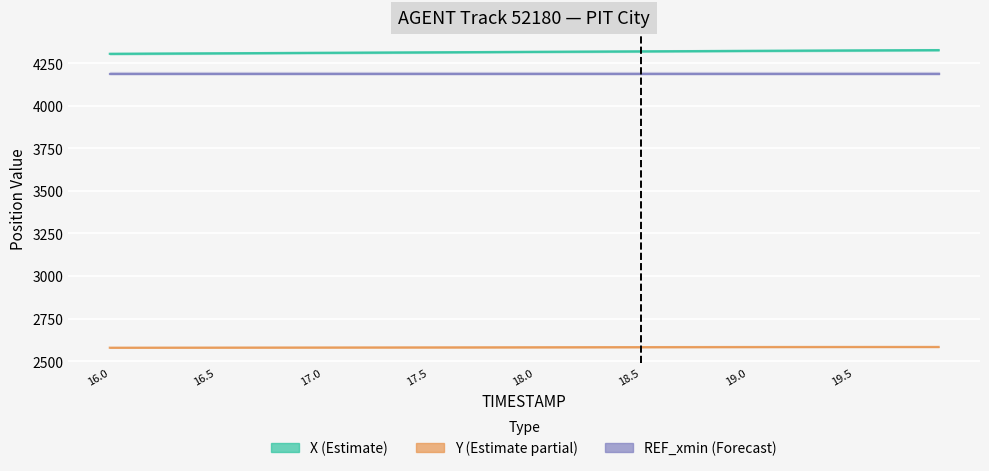

Rank the series by their maximum value, from lowest to highest.

Y (Estimate partial), REF_xmin (Forecast), X (Estimate)